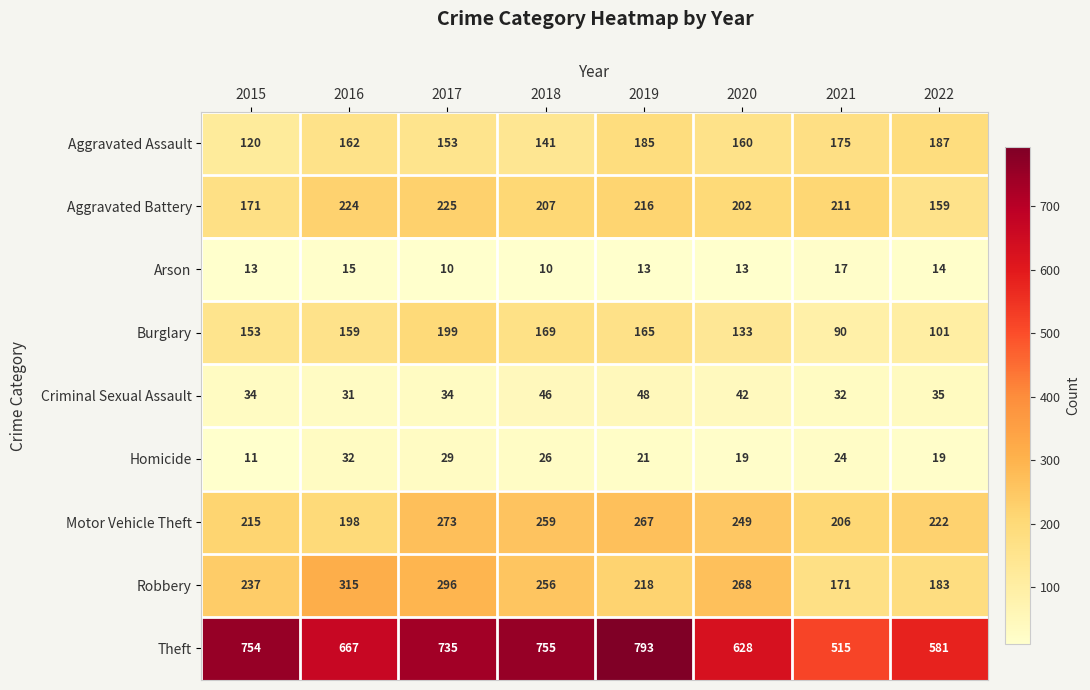

The Criminal Sexual Assault series shows 35 at 2022. True or false?

True